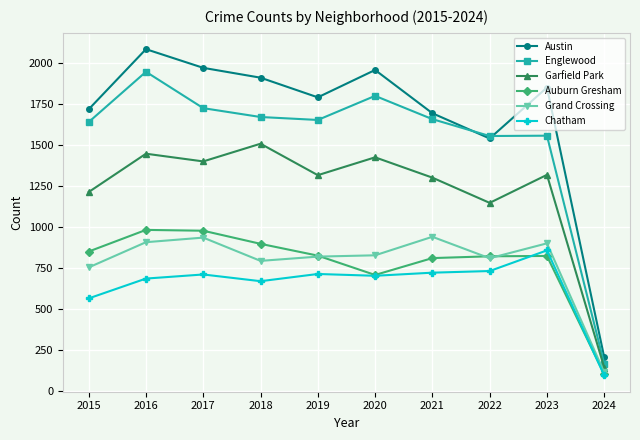

What is the difference between the highest and lowest values at 2016?

1400